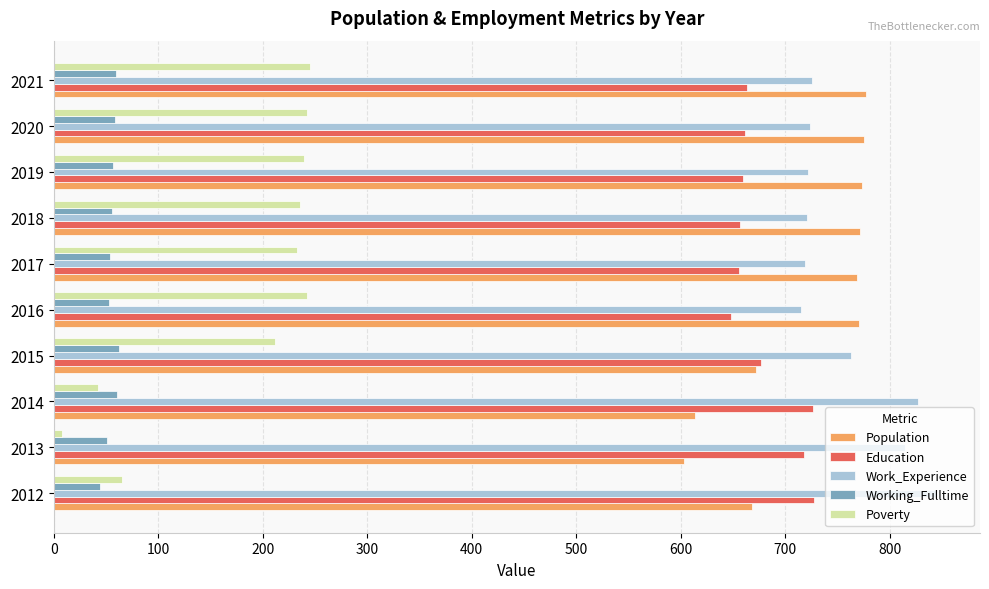

What is the difference between the maximum and minimum values in the Poverty series?

237